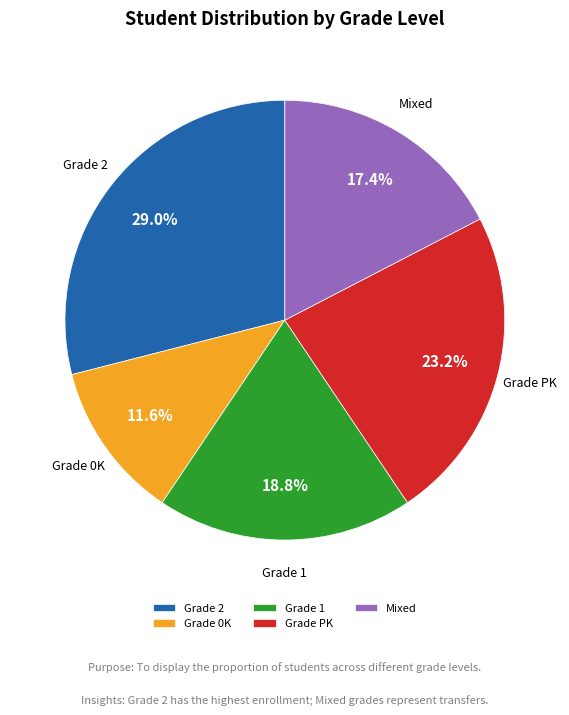

What is the largest slice in the pie chart?

Grade 2